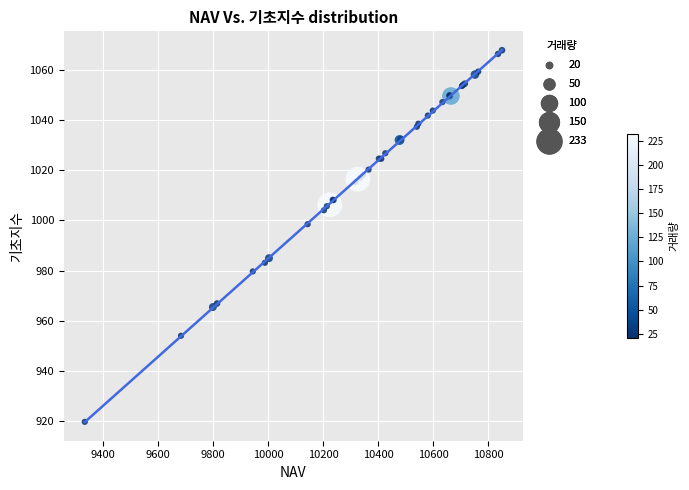

What Y value in the scatter plot is closest to 993?

998.5